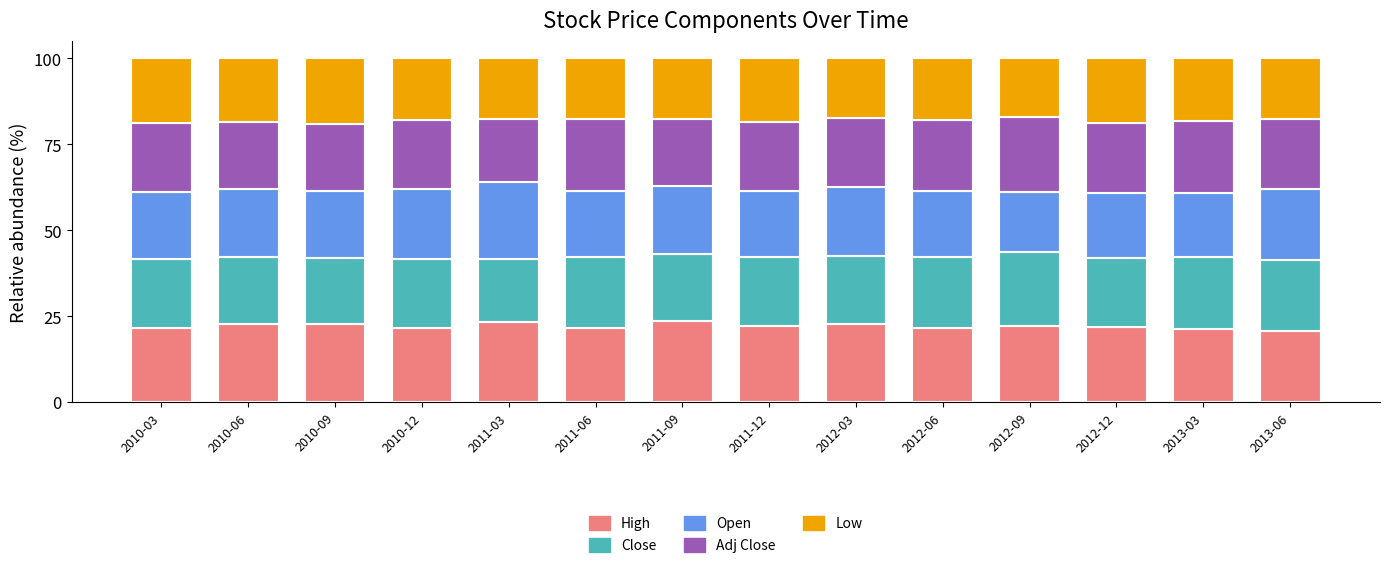

Is it true that High equals 21.8 at 2012-12?

True